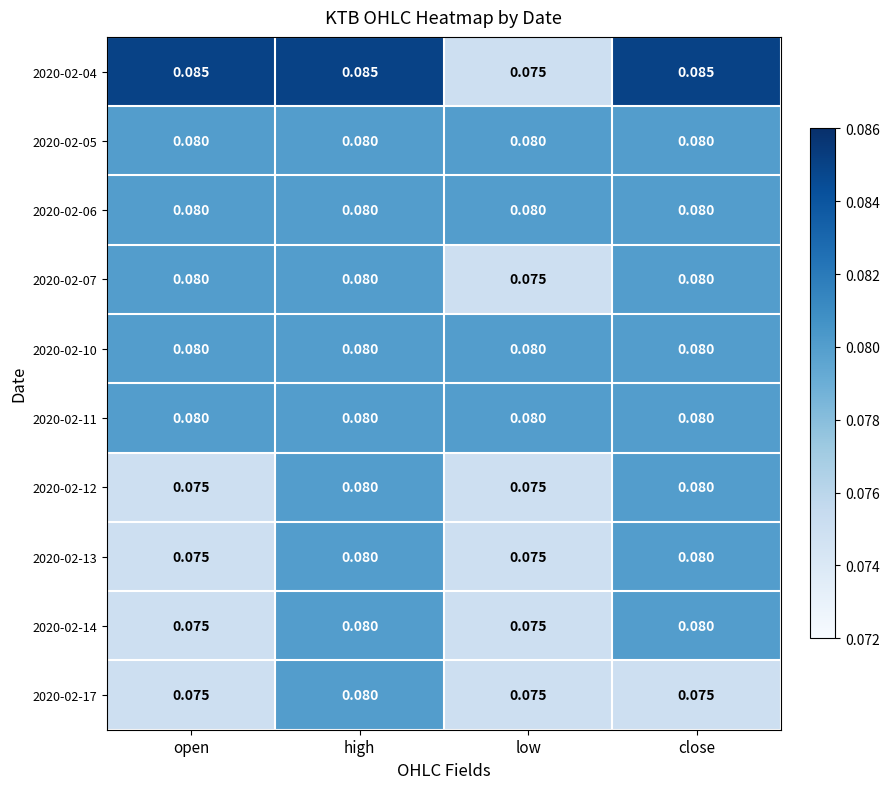

At which category is the sum across all series the highest?

high